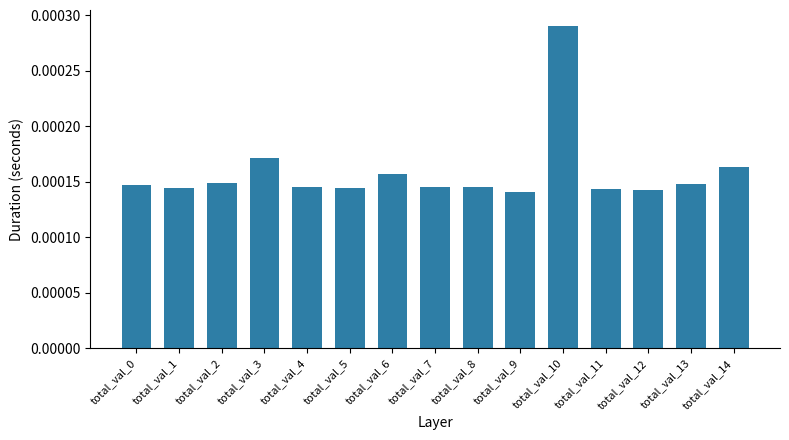

At which category does the chart reach its peak across all series?

total_val_10